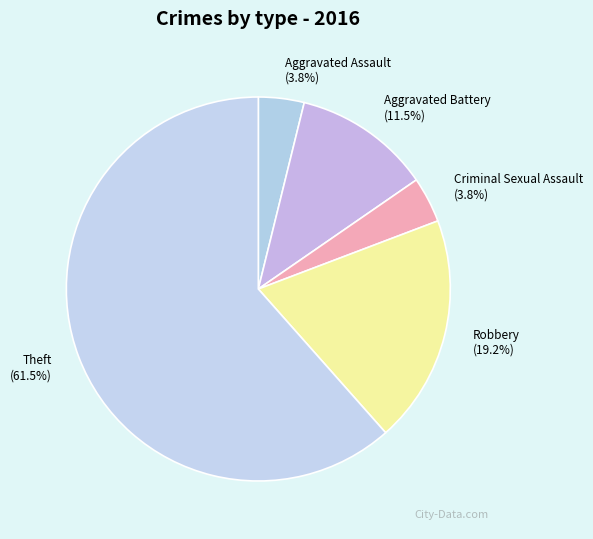

Between Robbery and Criminal Sexual Assault, which is larger?

Robbery